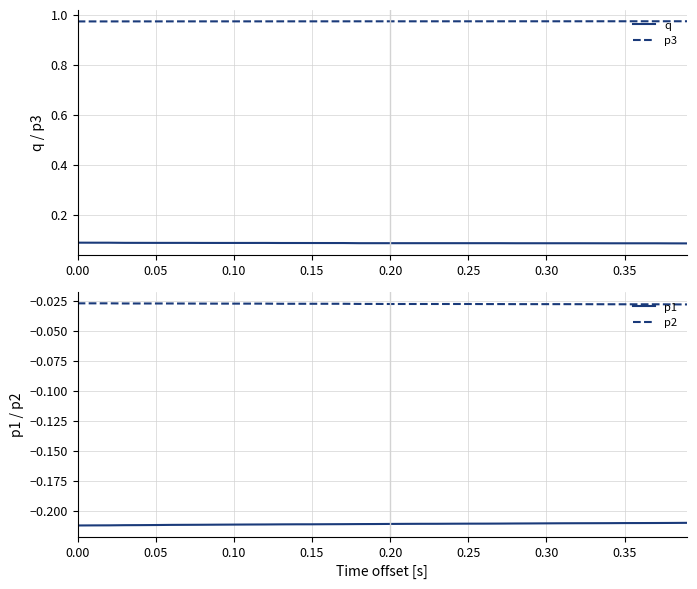

True or false: p1 and p2 intersect in this chart.

False